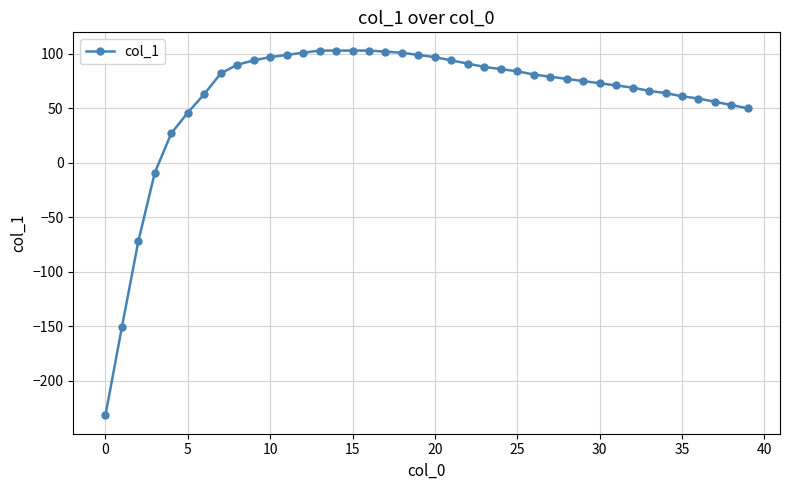

How many lines are shown in the chart?

1